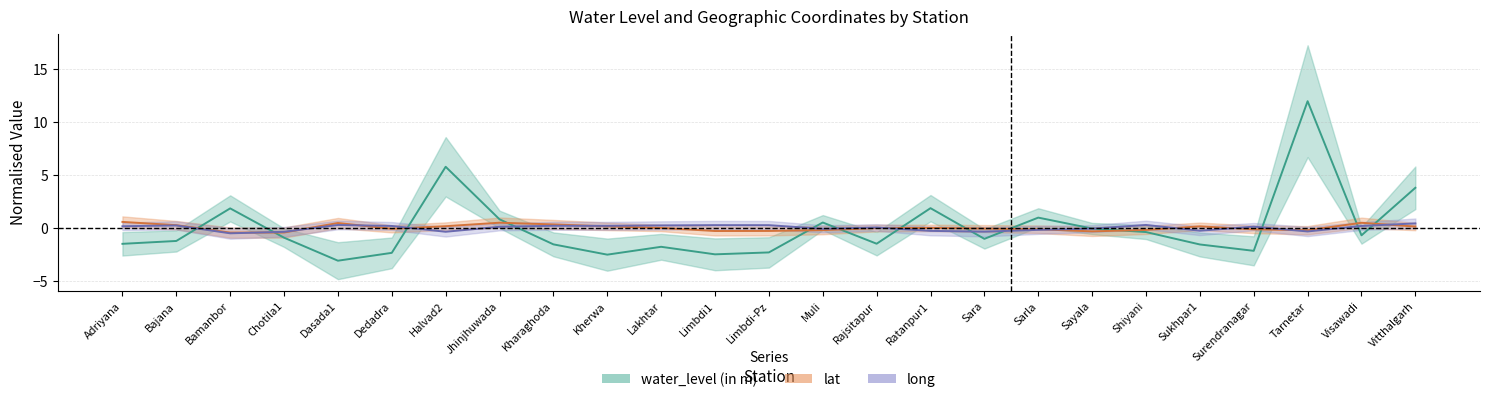

How many data points does each series have?

25